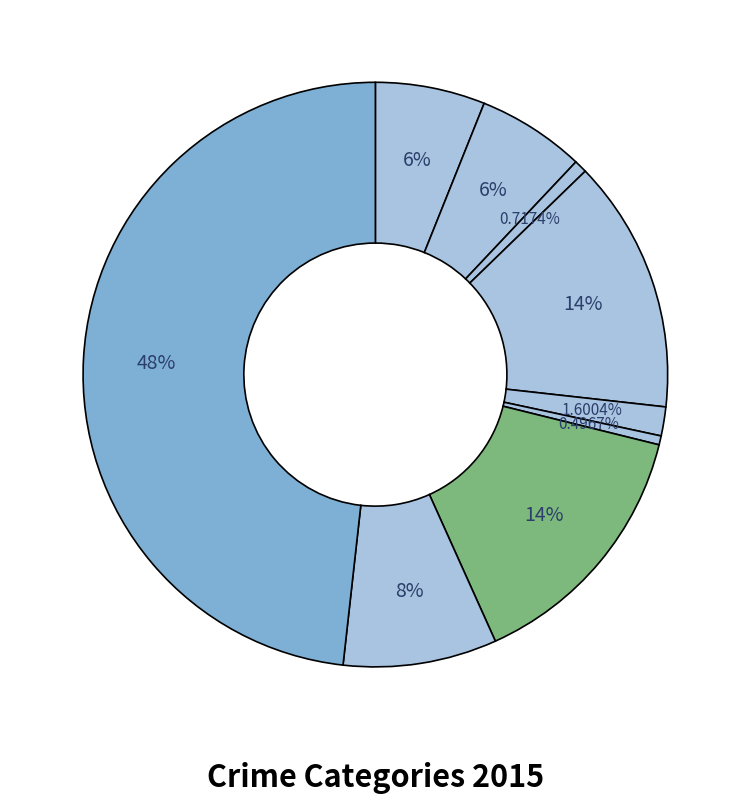

Is there a majority slice in this chart?

No